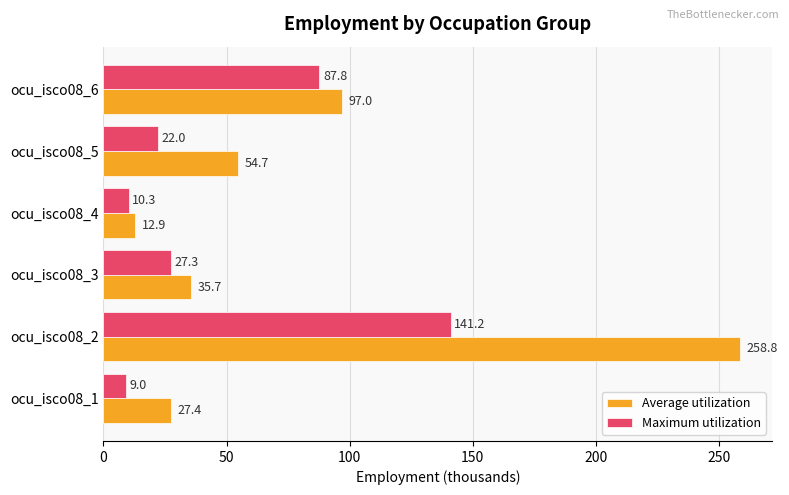

Rank the series by their average value, from lowest to highest.

Maximum utilization, Average utilization